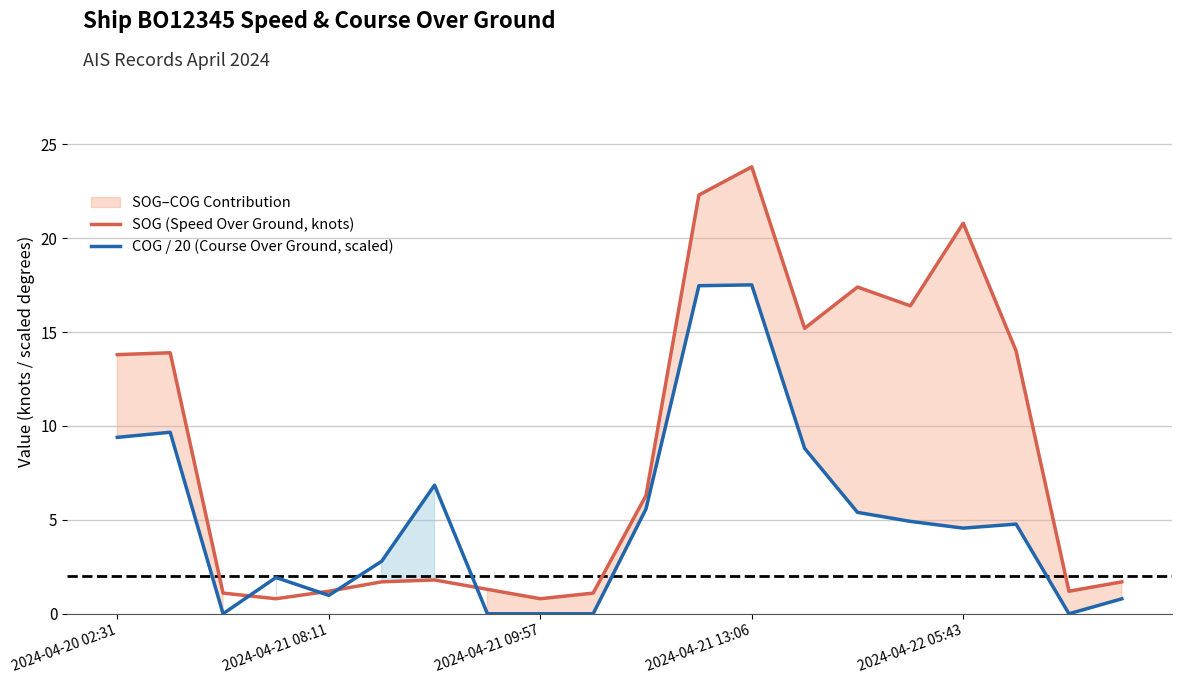

How many intersections are there between SOG (Speed Over Ground, knots) and COG / 20 (Course Over Ground, scaled)?

4